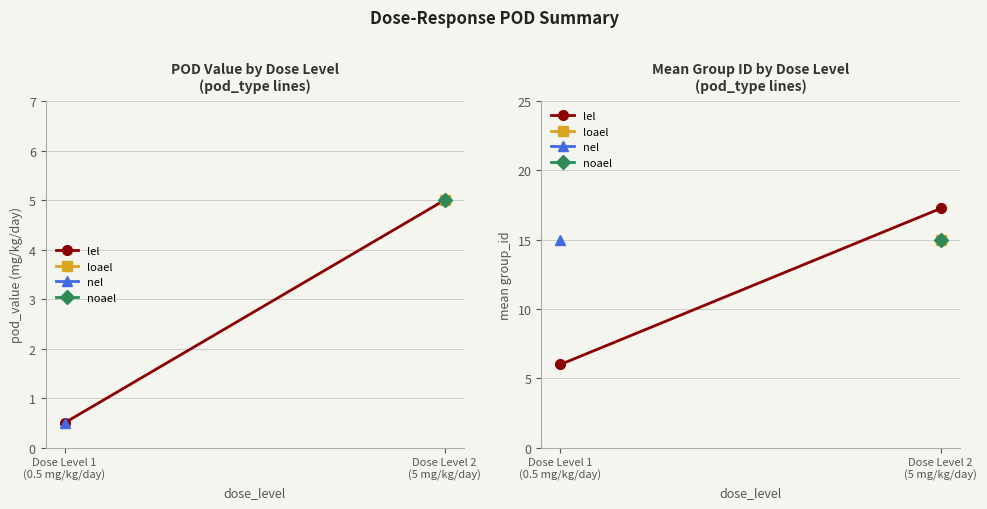

What is the change in value from Dose Level 1
(0.5 mg/kg/day) to Dose Level 2
(5 mg/kg/day)?

+11.2